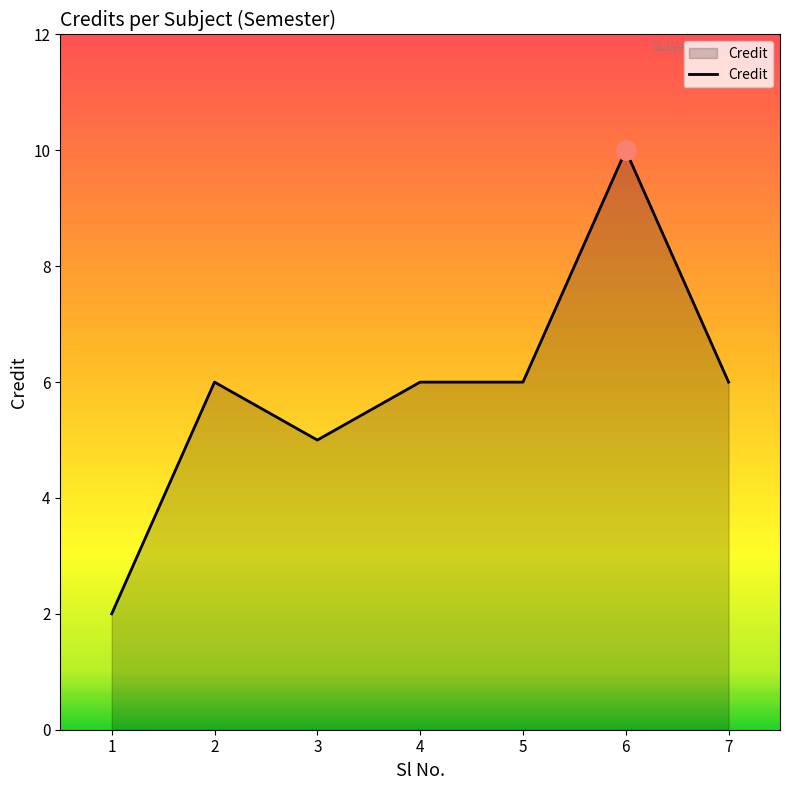

What is the ratio of the value at 6 to the value at 3?

2.0